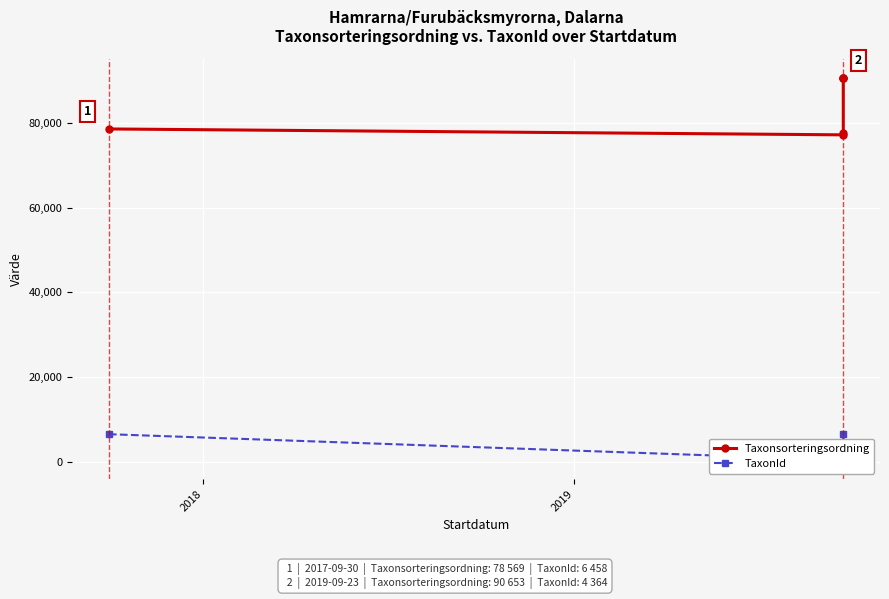

What is the difference between the maximum and second lowest values in the TaxonId series?

2094